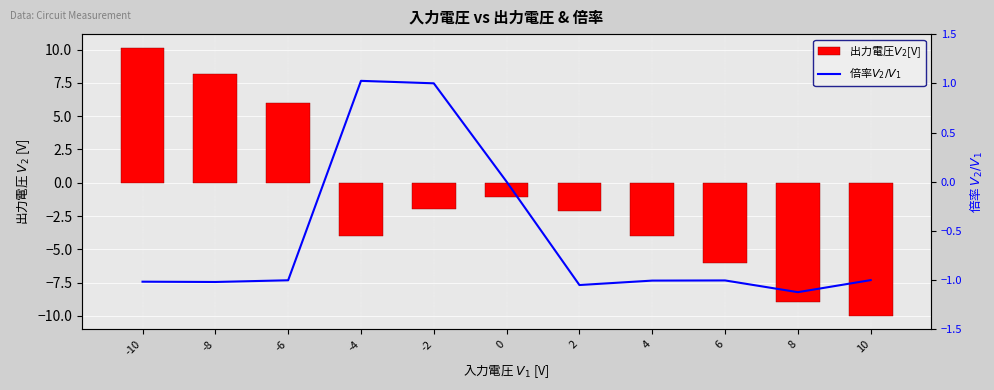

Is the value of 倍率$V_2/V_1$ at 2 greater than the value of 出力電圧$V_2$[V] at -8?

No